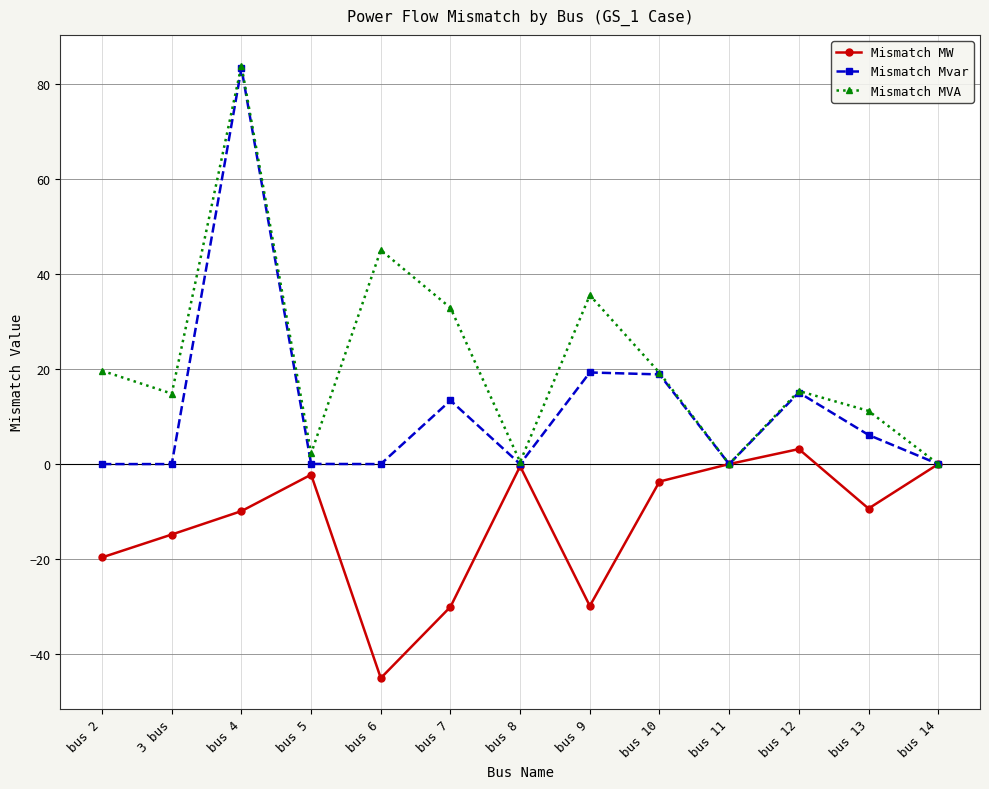

Is the value of Mismatch MW at bus 13 greater than the value of Mismatch MVA at 3 bus?

No